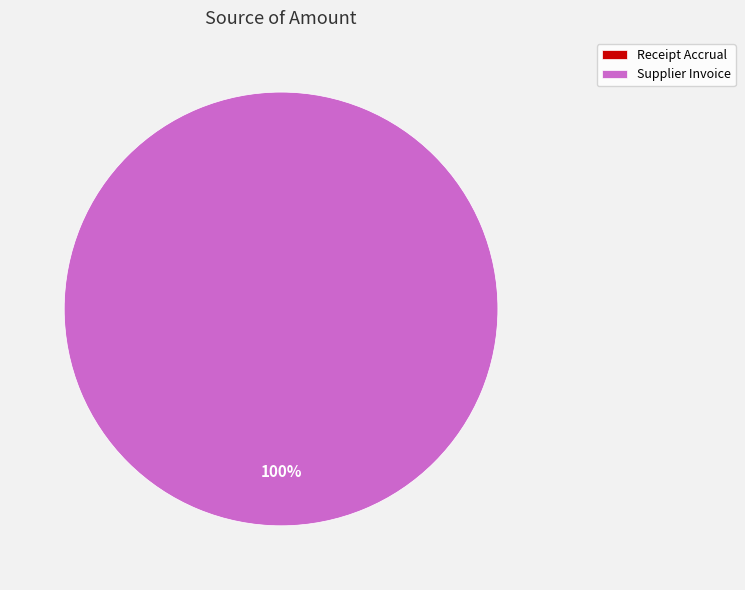

To the nearest percent, what is the combined percentage of Receipt Accrual and Supplier Invoice?

100%